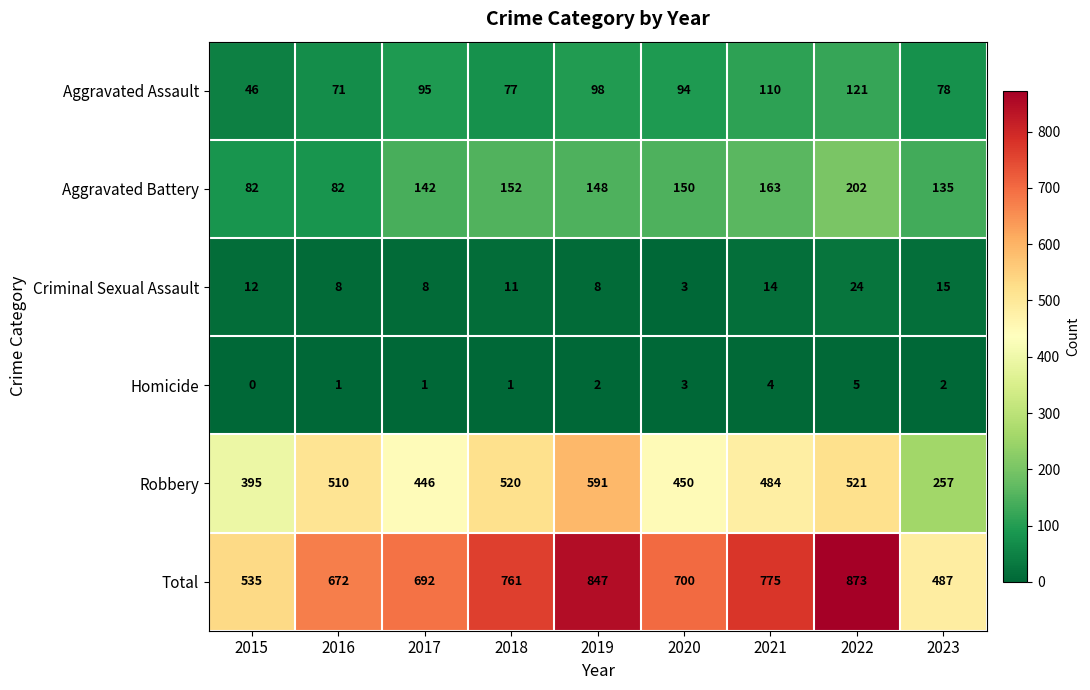

At which label does Aggravated Assault first exceed 94?

2017